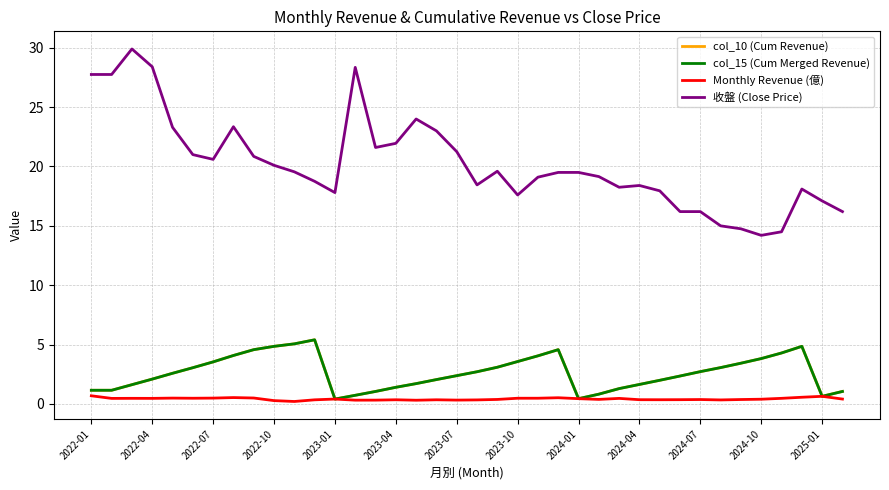

Is this an area chart (filled region under the line)?

No